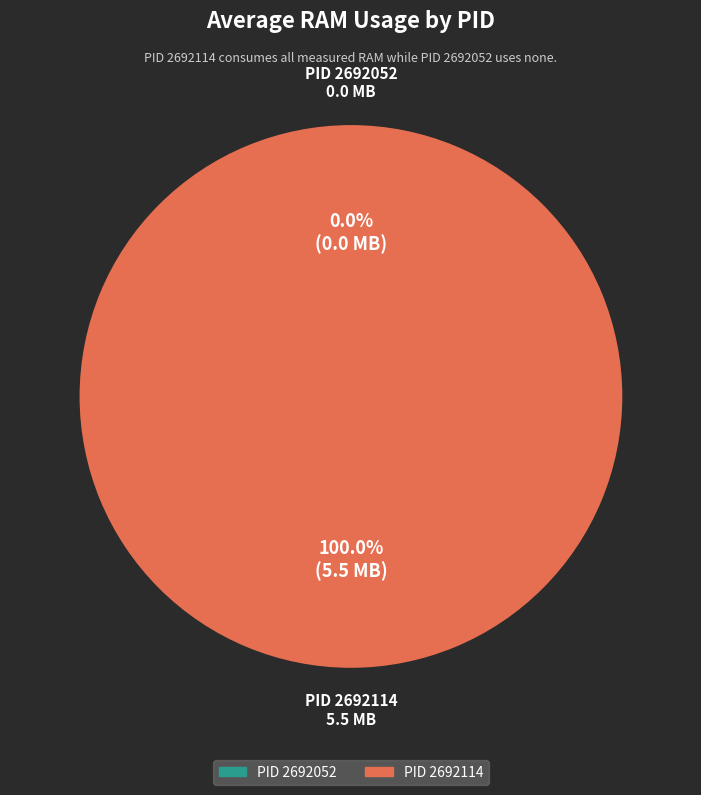

Which category has the biggest portion of the pie?

2692114